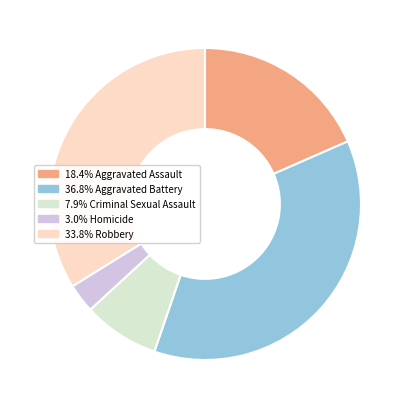

Approximately how many times larger is the value at 7.9% Criminal Sexual Assault compared to 18.4% Aggravated Assault?

0.4